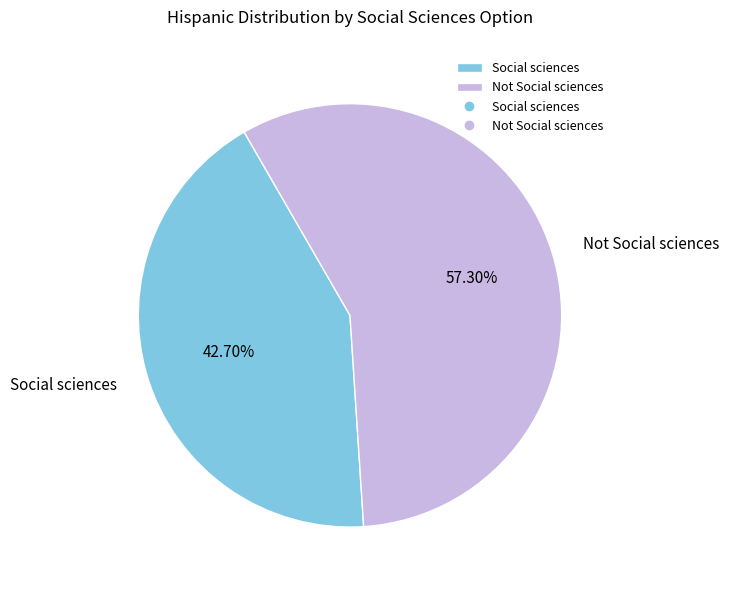

Which slice is the largest?

Not Social sciences